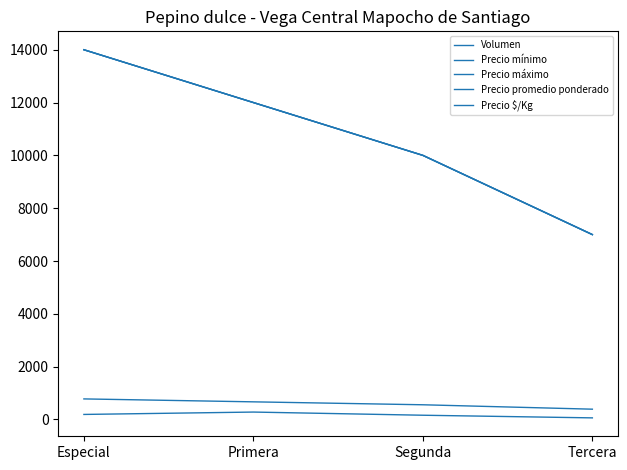

Does the chart display data point markers on the line(s)?

No